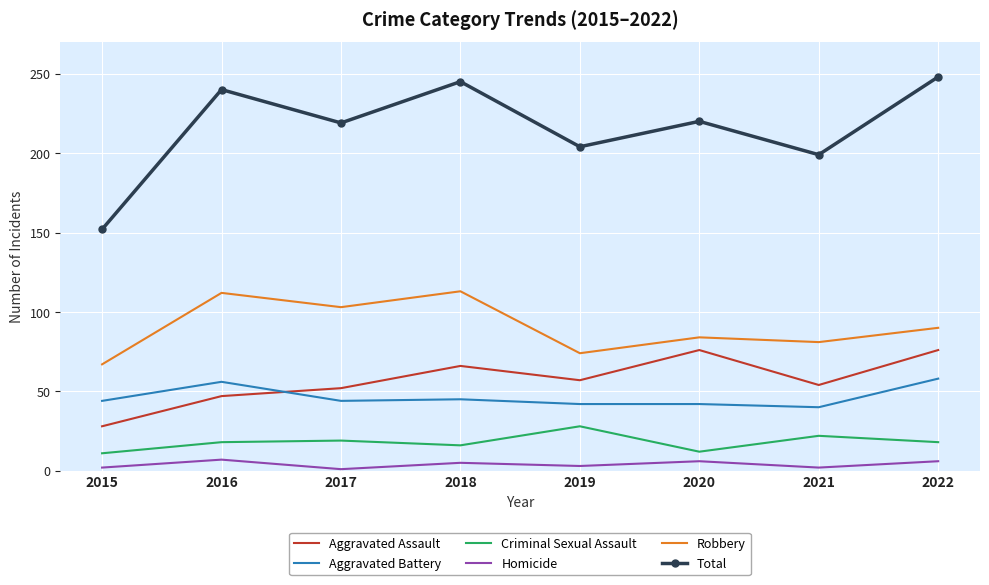

Which series has the widest spread of values?

Total